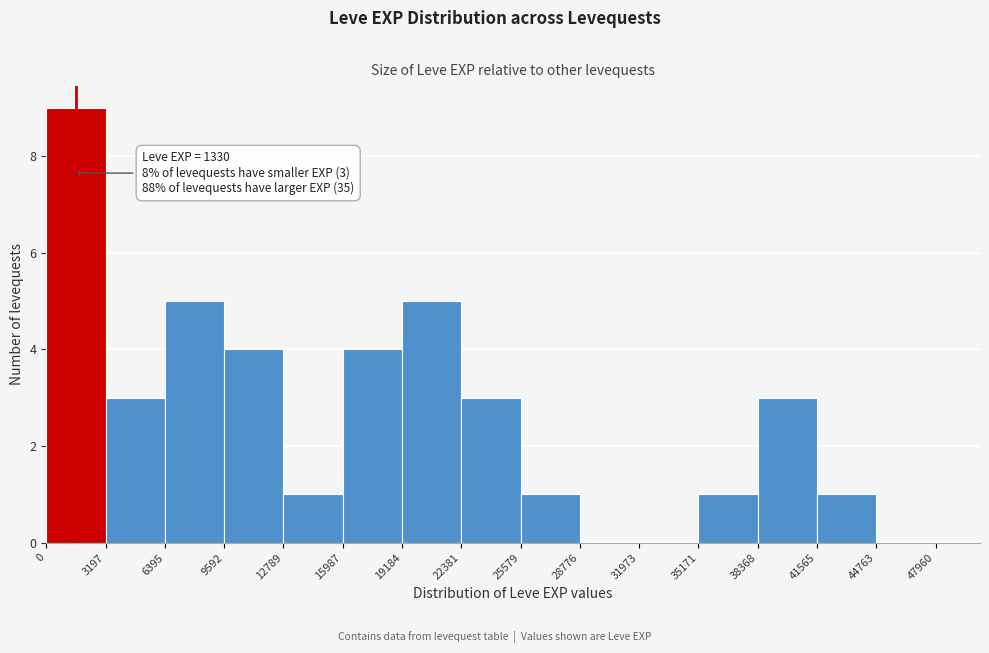

Over which range of the x-axis is the bar tallest?

0 to 3197